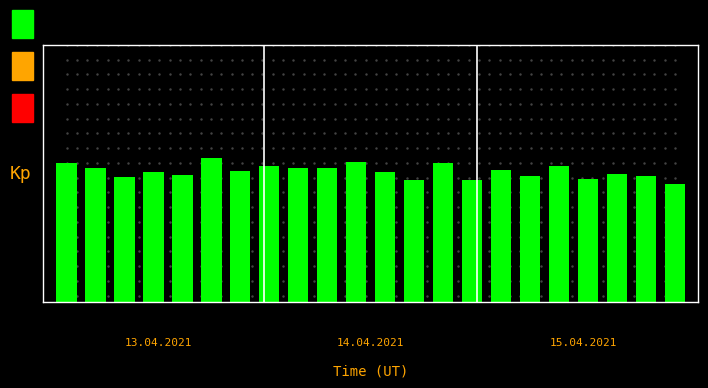

Does the chart contain any negative values?

No